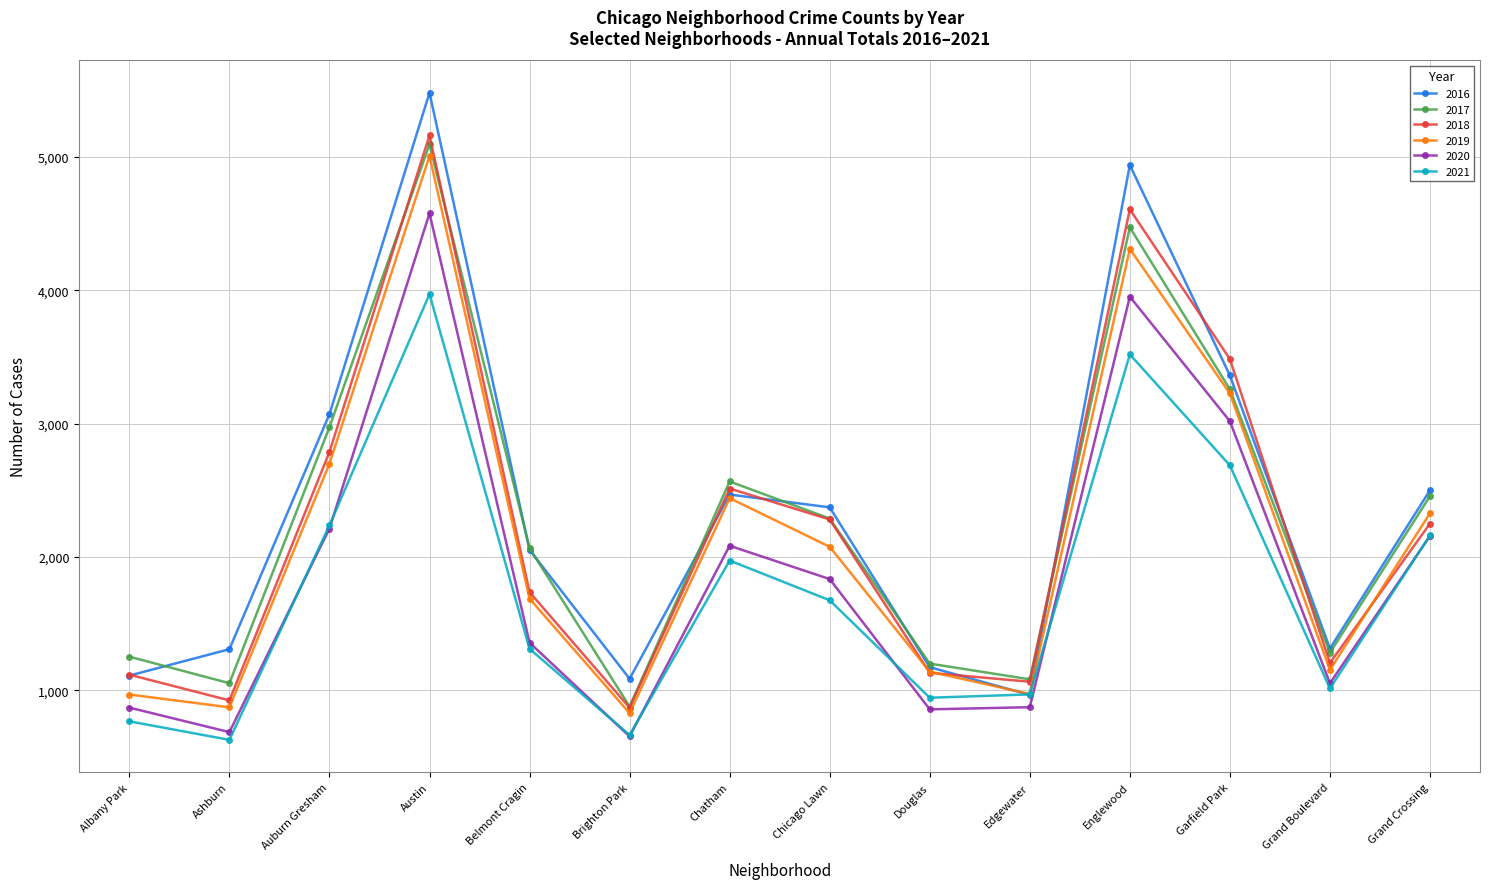

The value of 2016 at Chatham is 609. True or false?

False